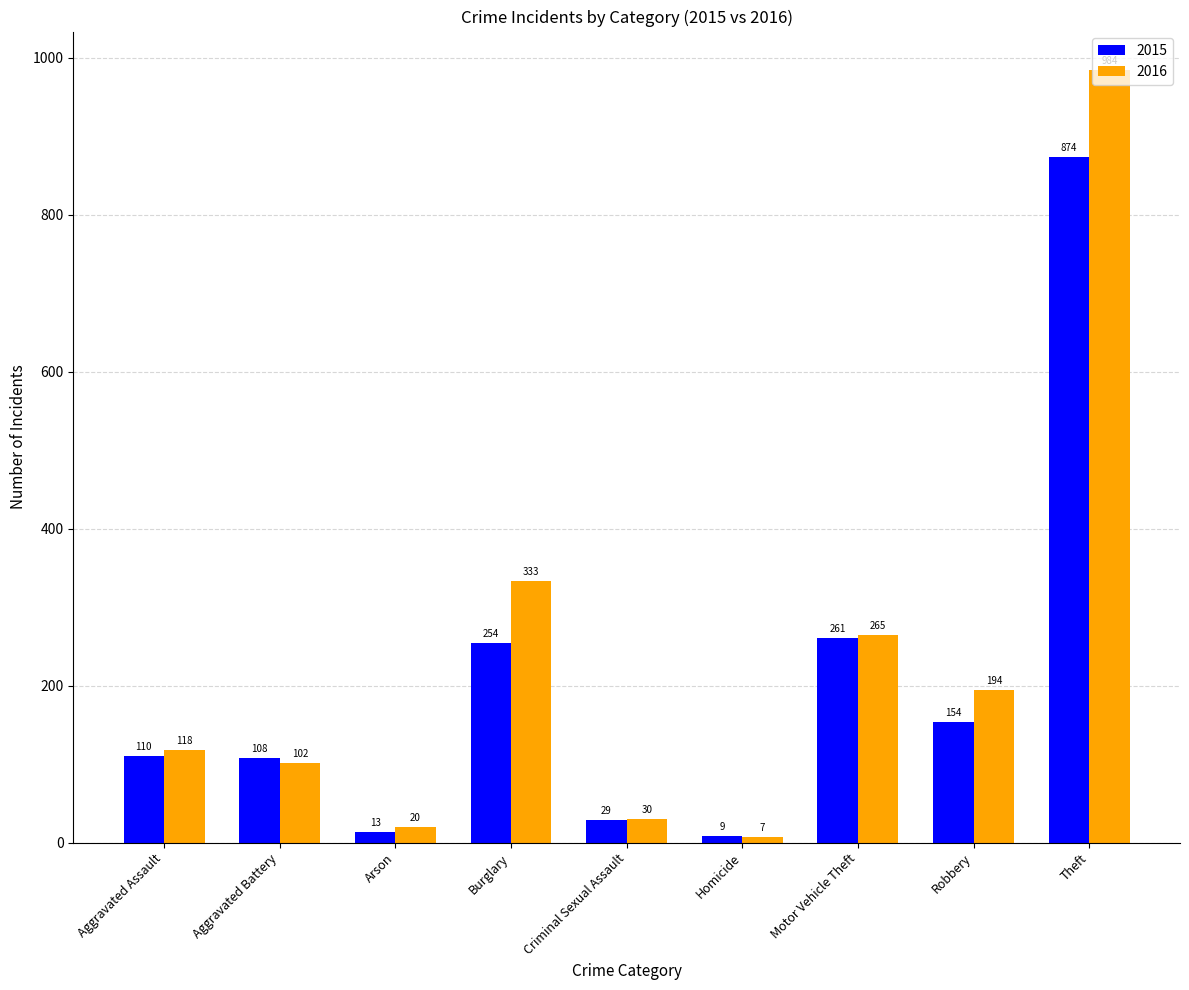

What is the difference between the maximum and second lowest values in the 2016 series?

964